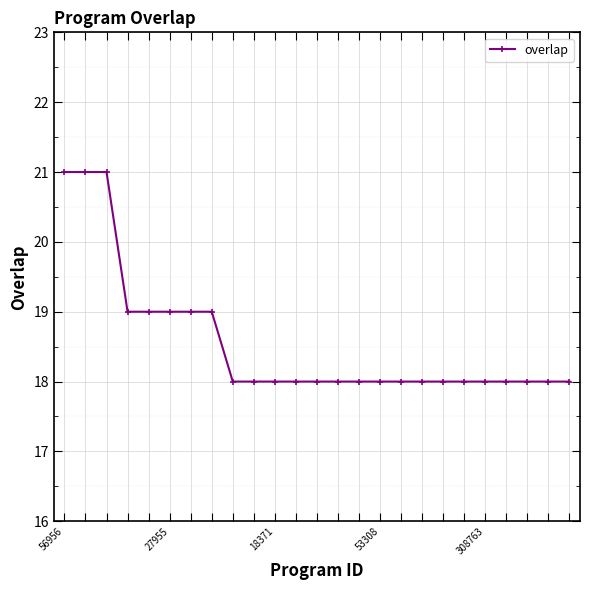

What is the maximum value shown in the chart?

21